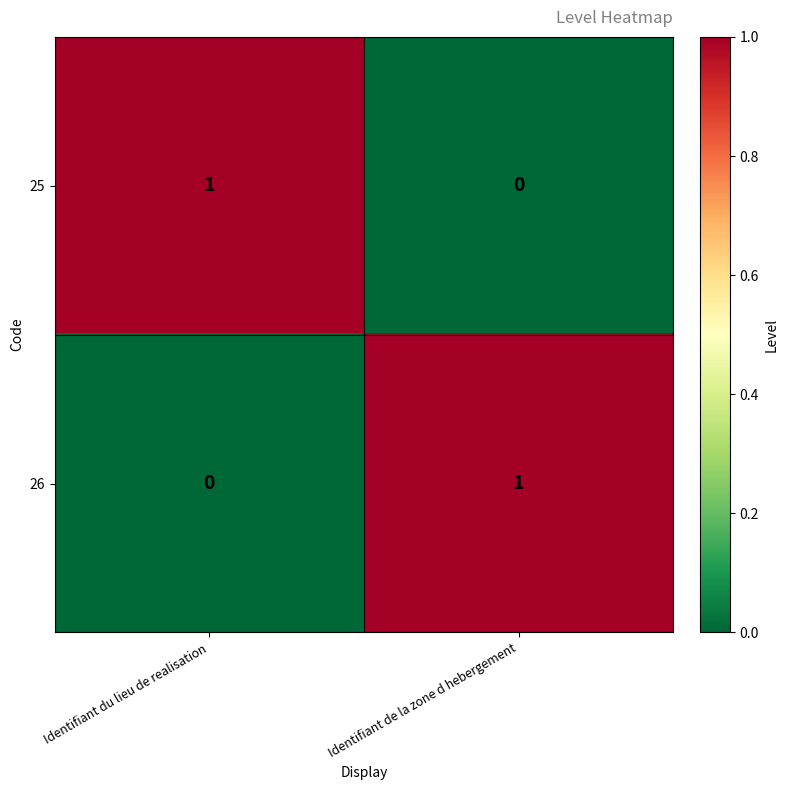

Where is 25 nearest to the value 0?

Identifiant de la zone d hebergement